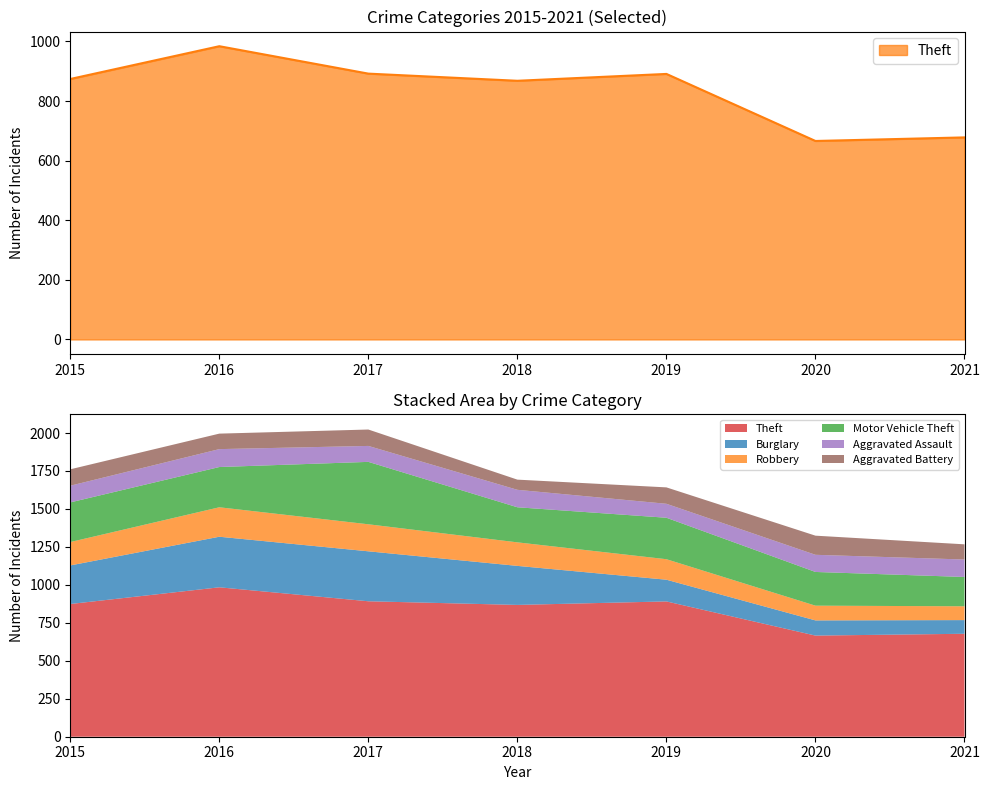

What is the difference between the maximum and minimum values in the Motor Vehicle Theft series?

218